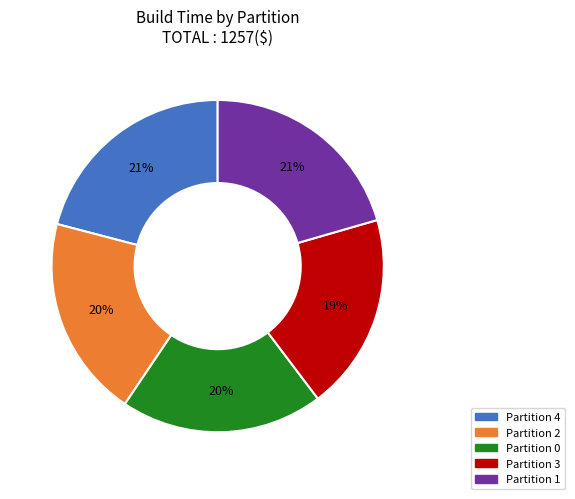

Is there any slice that represents more than half of the pie?

No